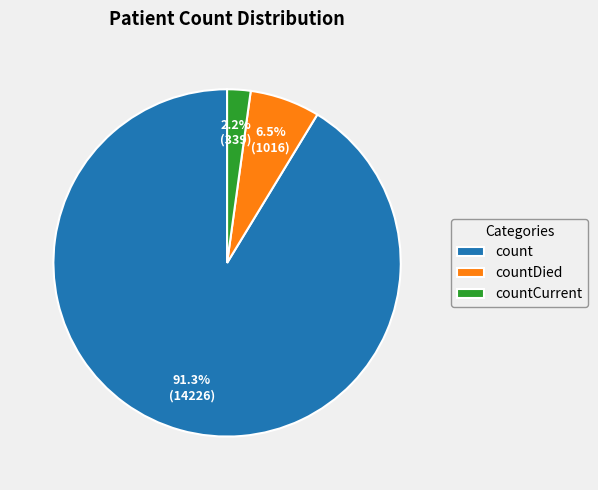

The count slice represents 91% of the pie. True or false?

True